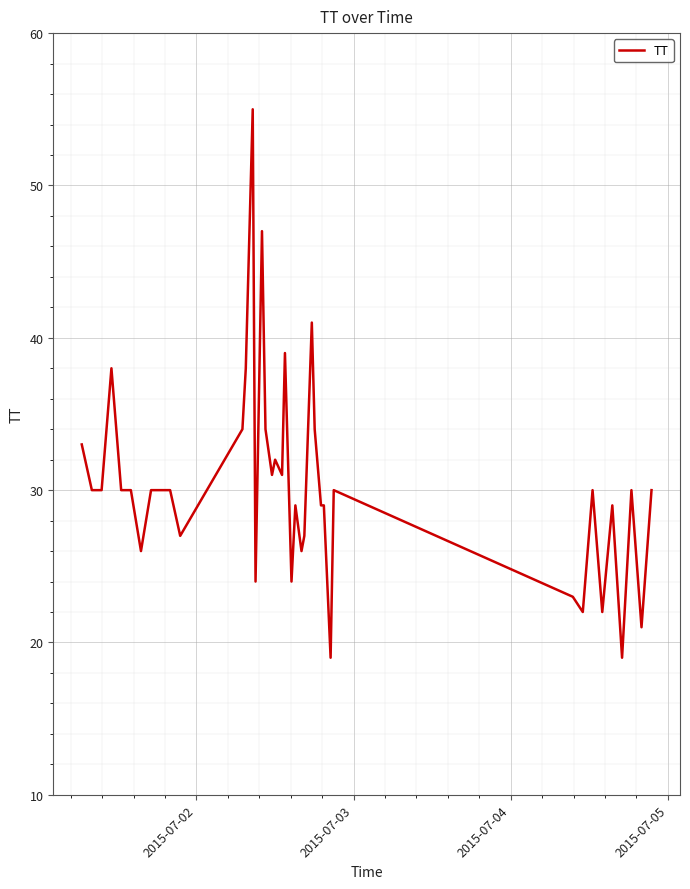

What is the minimum value shown in the chart?

19